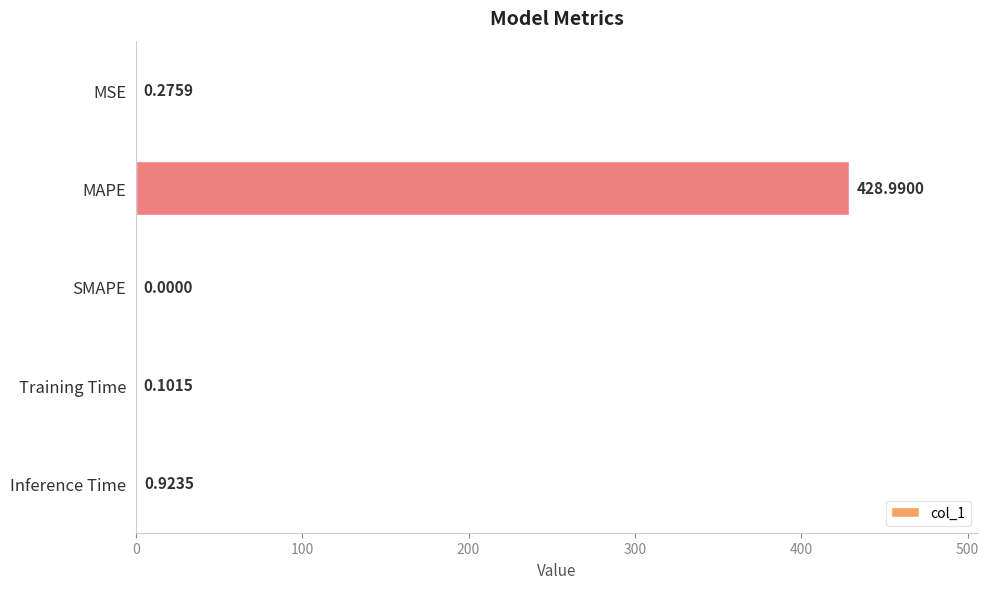

What is the average value?

86.1